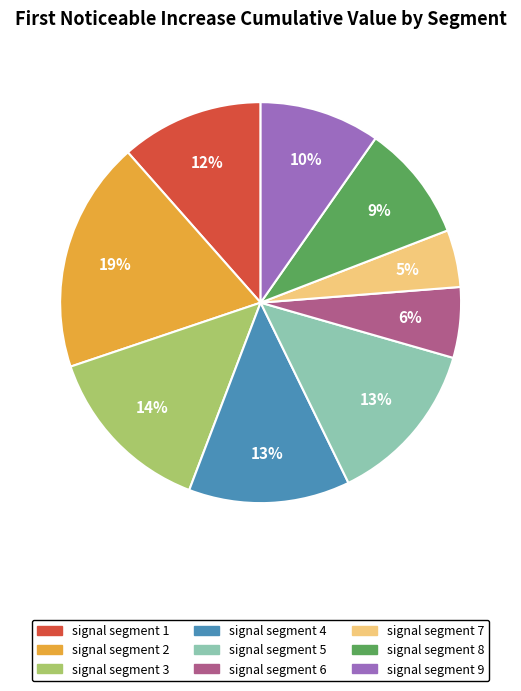

To the nearest percent, what percentage of the pie is signal segment 2?

19%